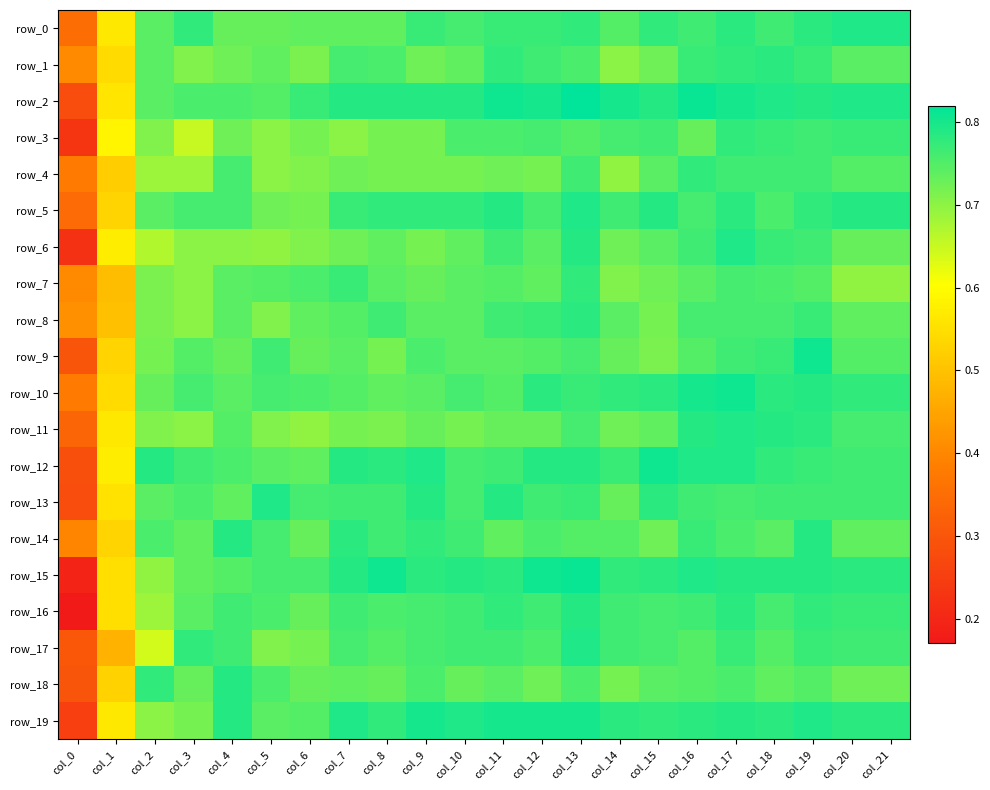

Which series has the largest range (max minus min)?

row_16